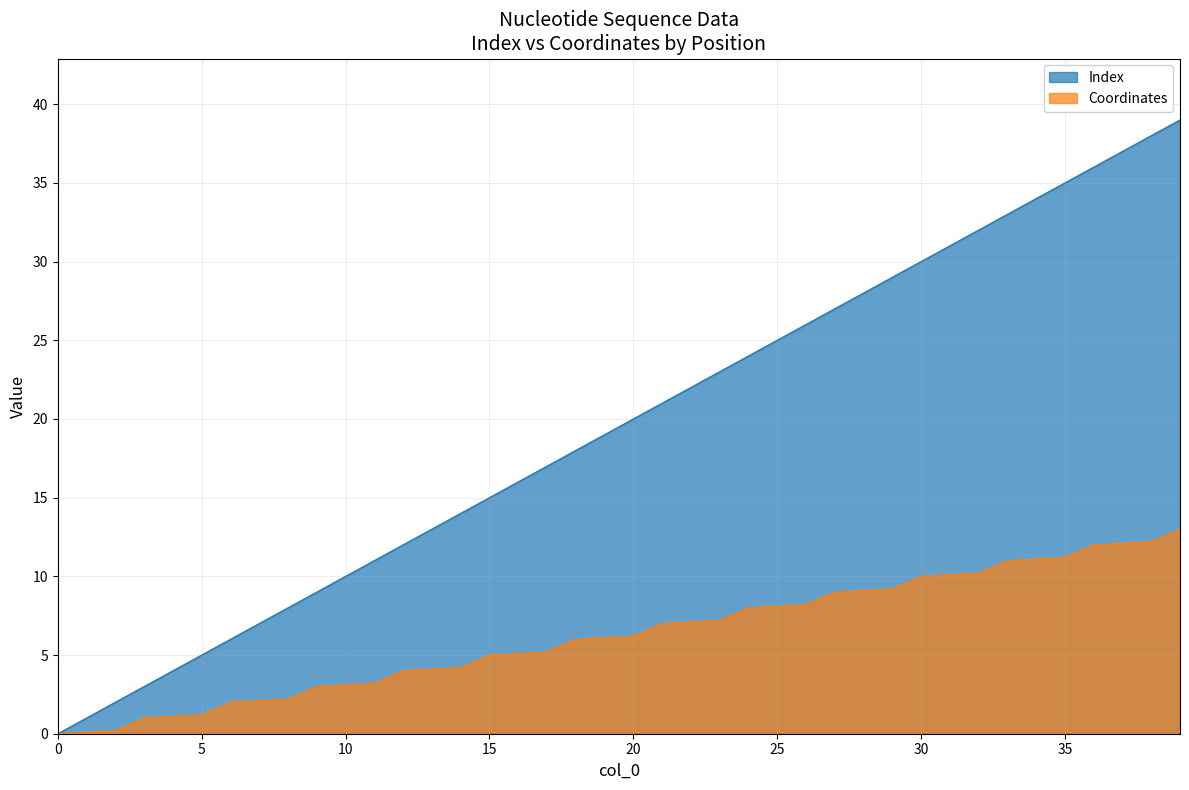

What are all the series names shown in the legend?

Index, Coordinates